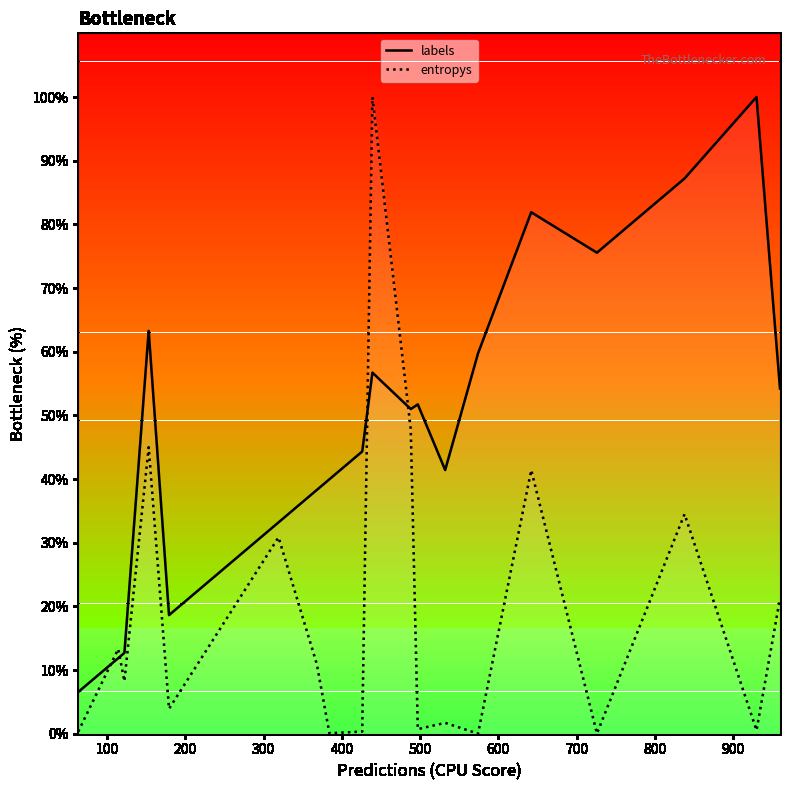

How many data points does each series have?

20